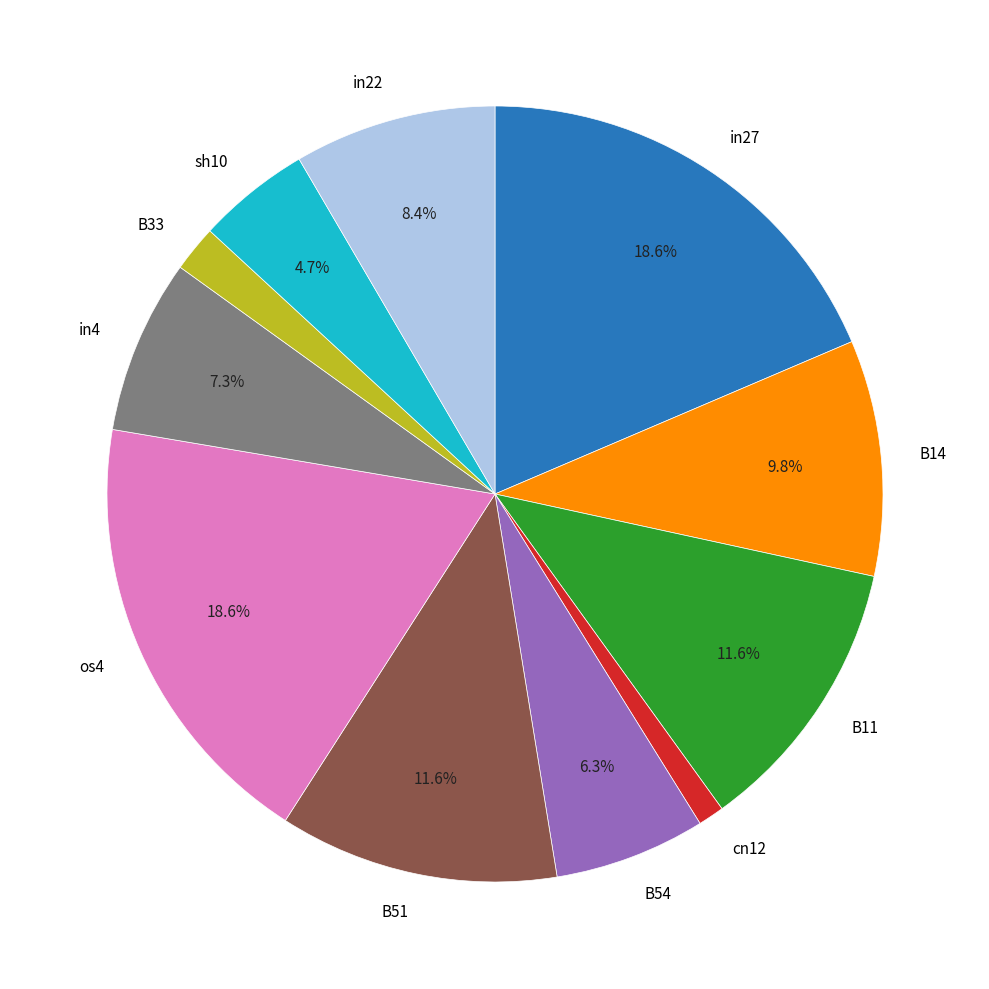

Which category has the smallest portion of the pie?

cn12